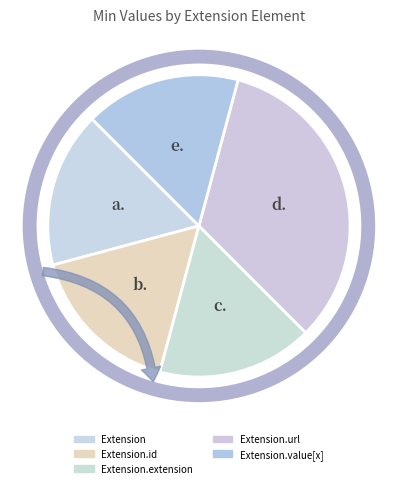

True or false: Extension.url accounts for 99% of the total.

False